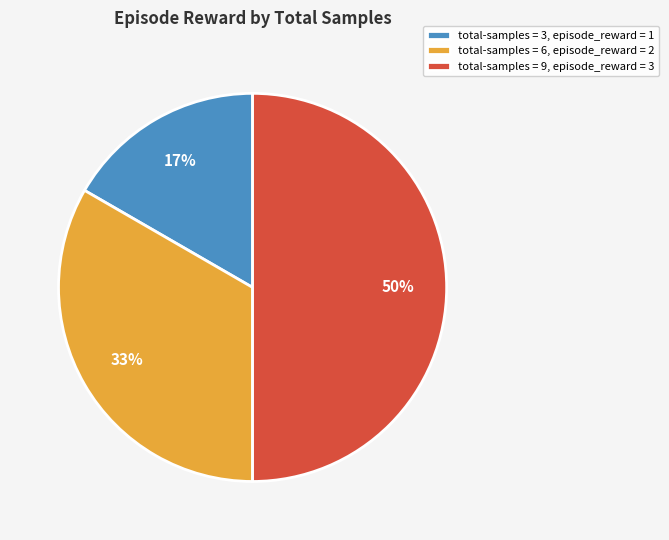

Which has a higher value, total-samples = 9, episode_reward = 3 or total-samples = 3, episode_reward = 1?

total-samples = 9, episode_reward = 3